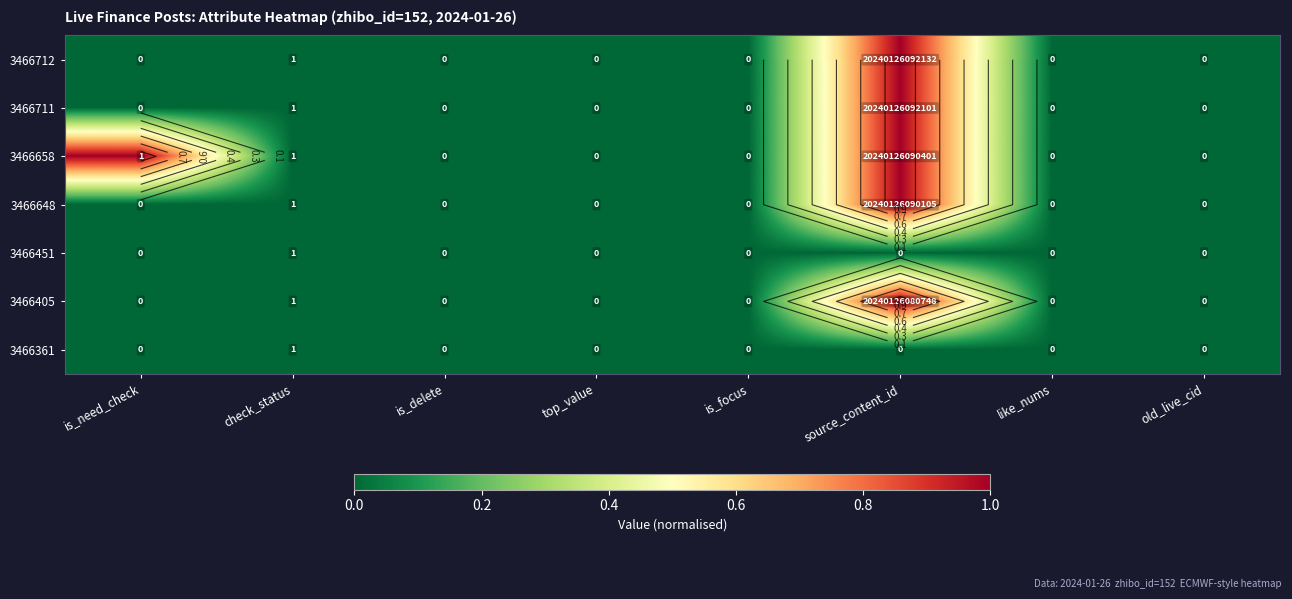

What is the difference between the highest and lowest values at source_content_id?

1.0